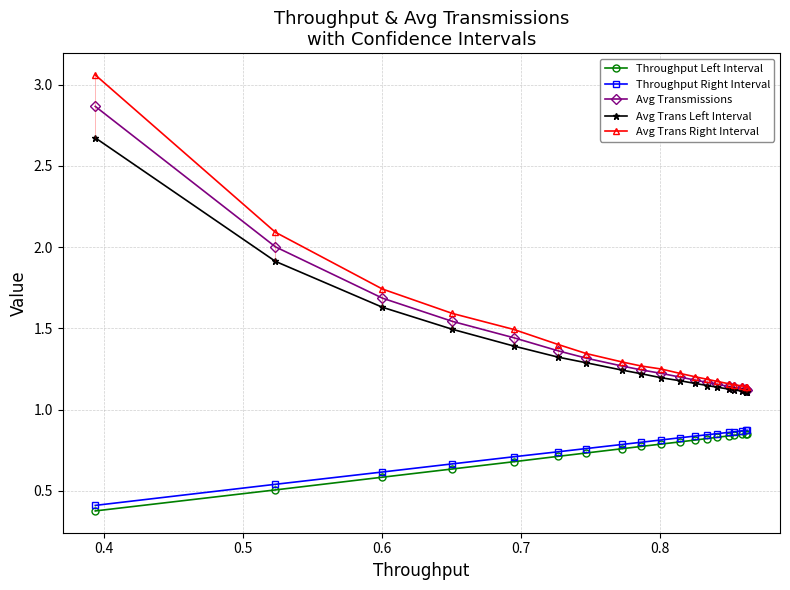

Which series has the largest range (max minus min)?

Avg Trans Right Interval